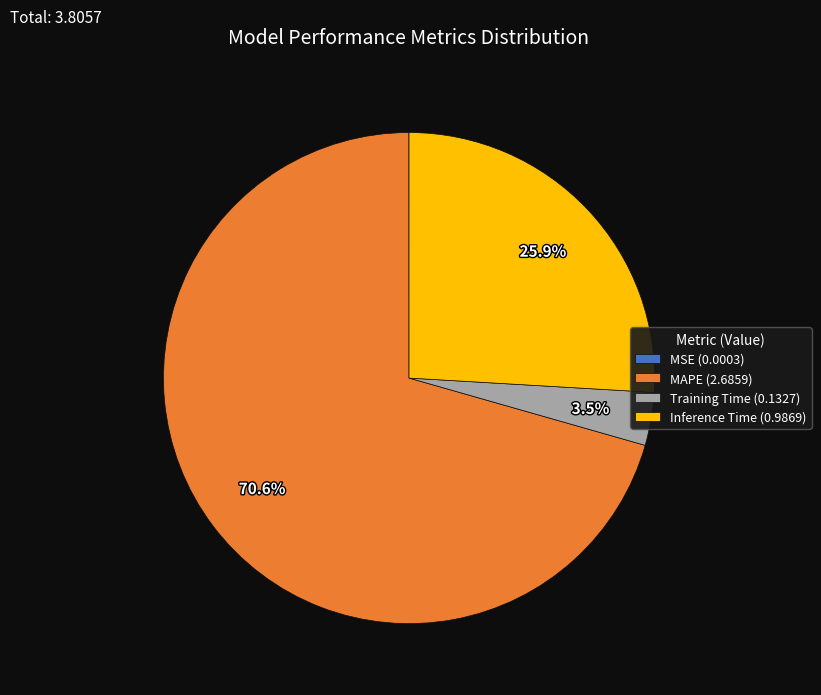

To the nearest percent, what is the difference between the largest and smallest slice percentages?

71%